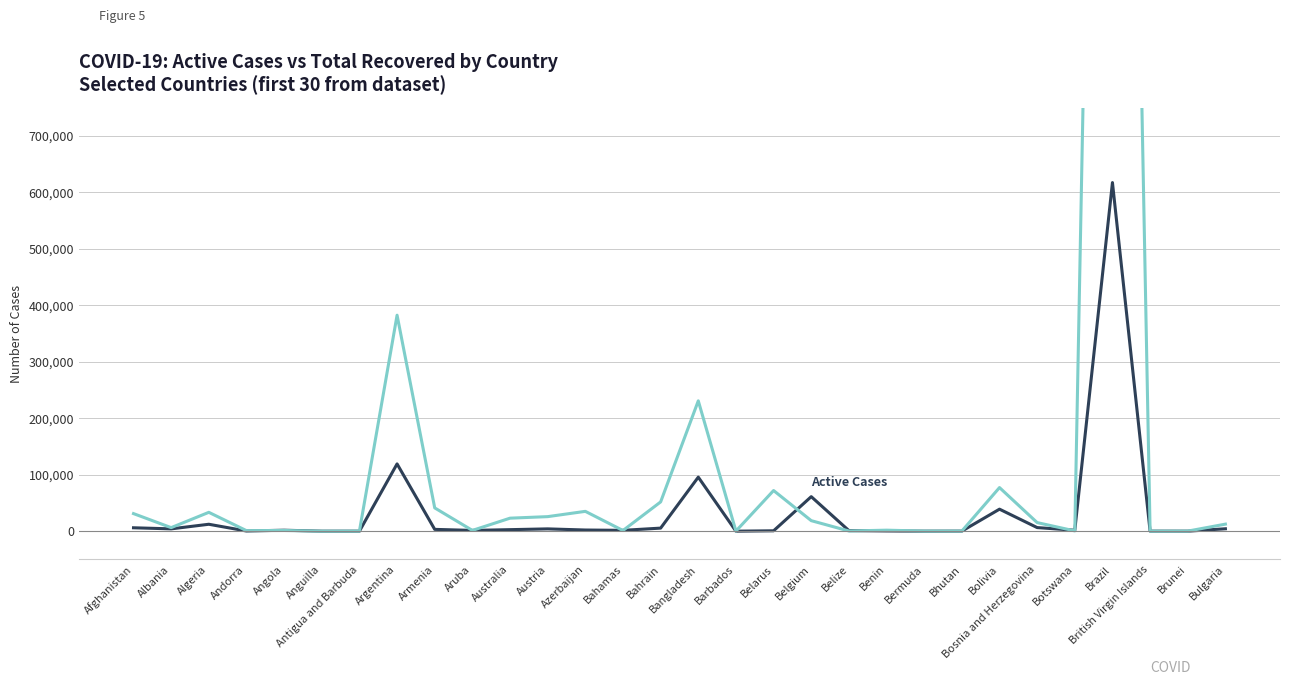

What is the average value of the Total Recovered series?

150599